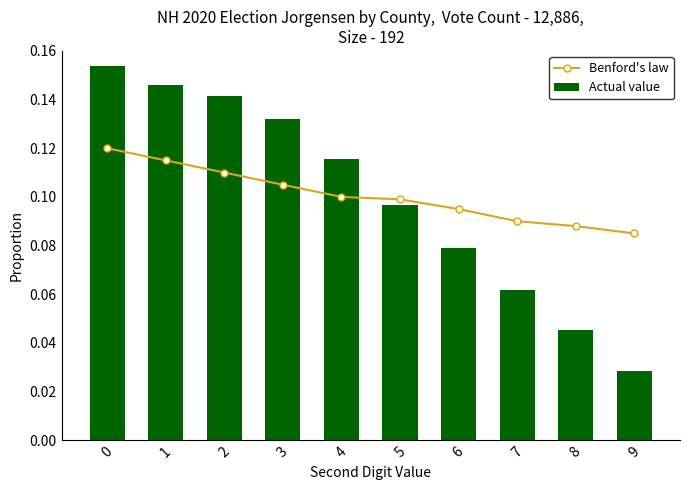

How many series are shown in this chart?

2